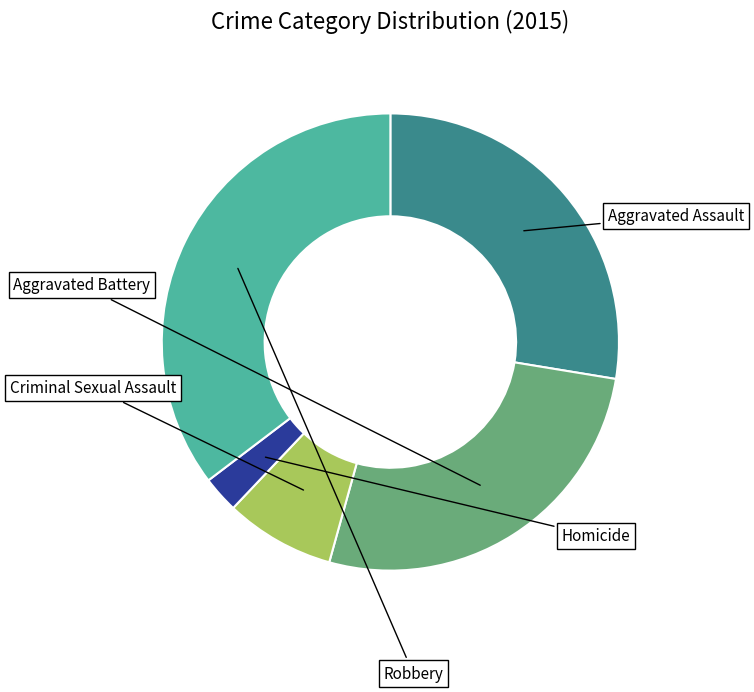

Is there a majority slice in this chart?

No